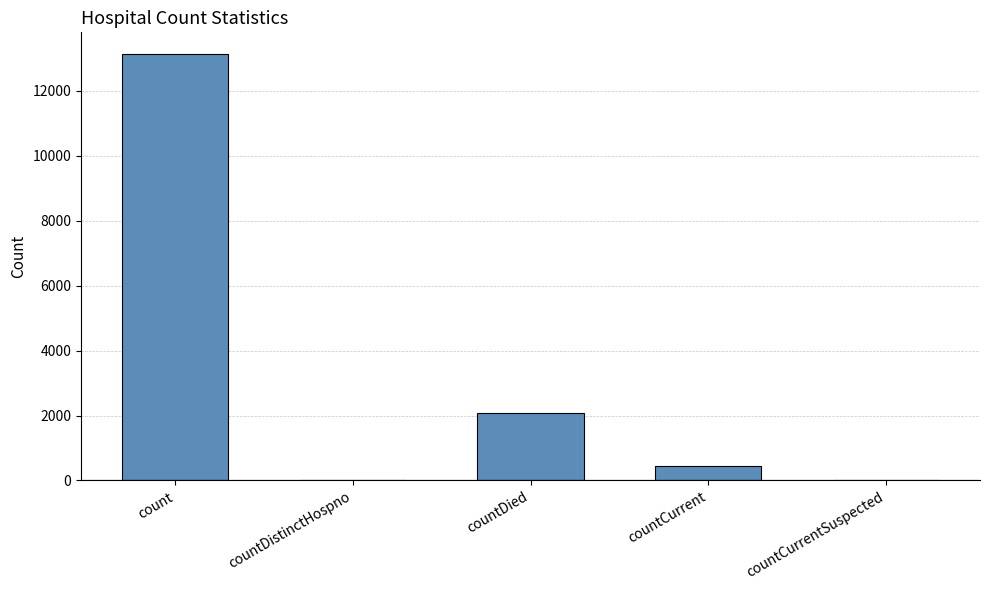

What is the difference between the values at countCurrent and countDied?

1633